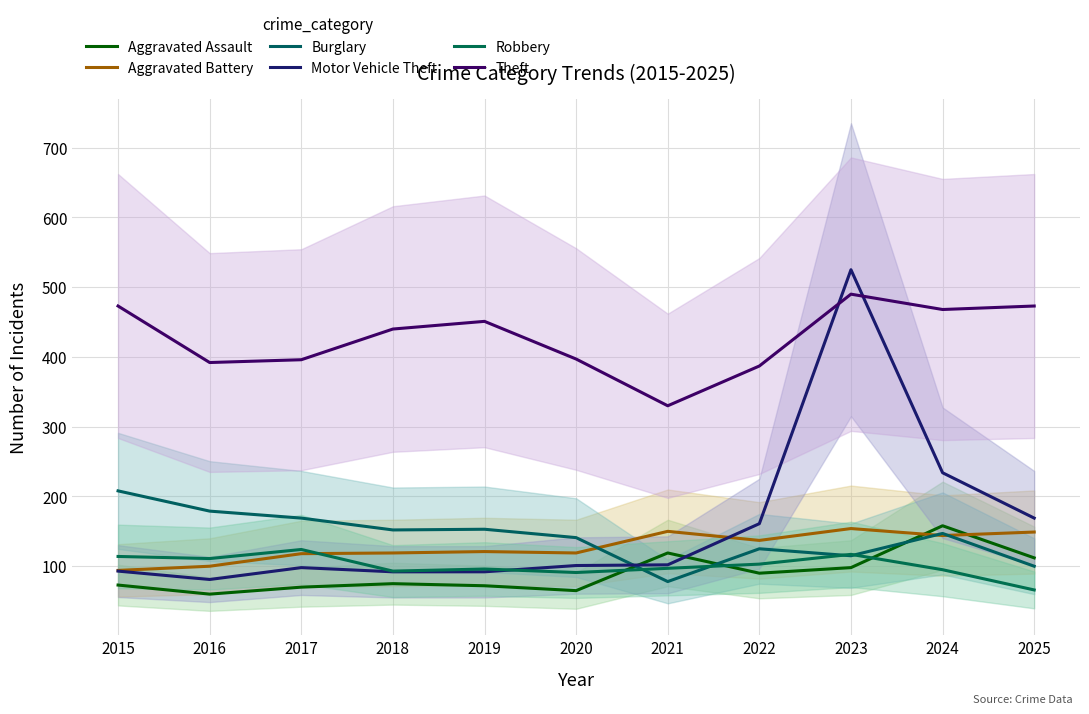

Where is the first local maximum for Aggravated Battery?

2019